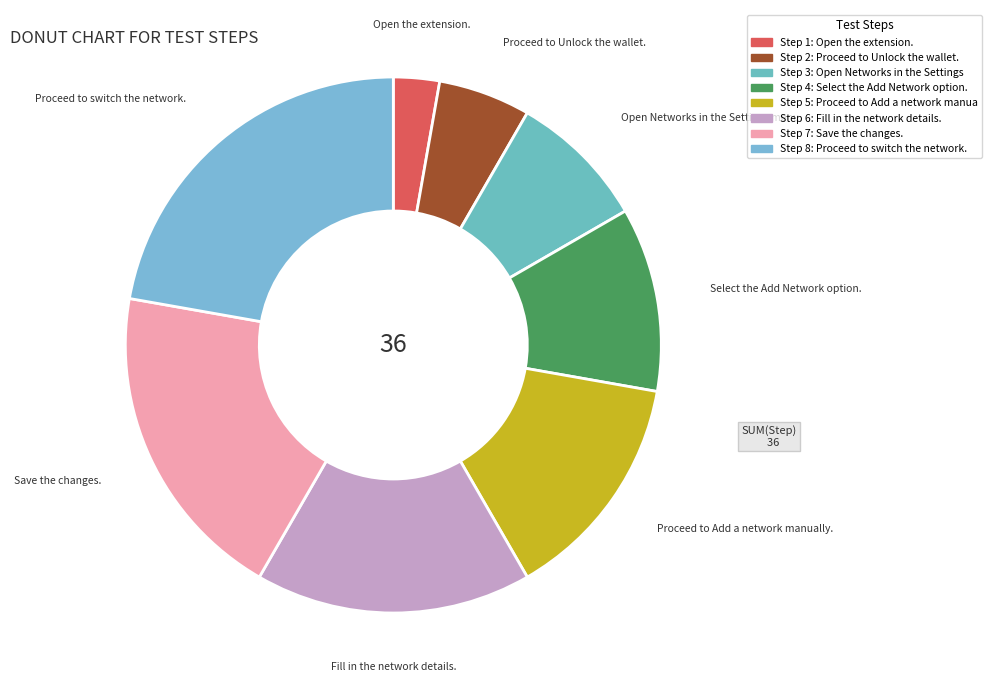

Count the number of slices in the pie.

8